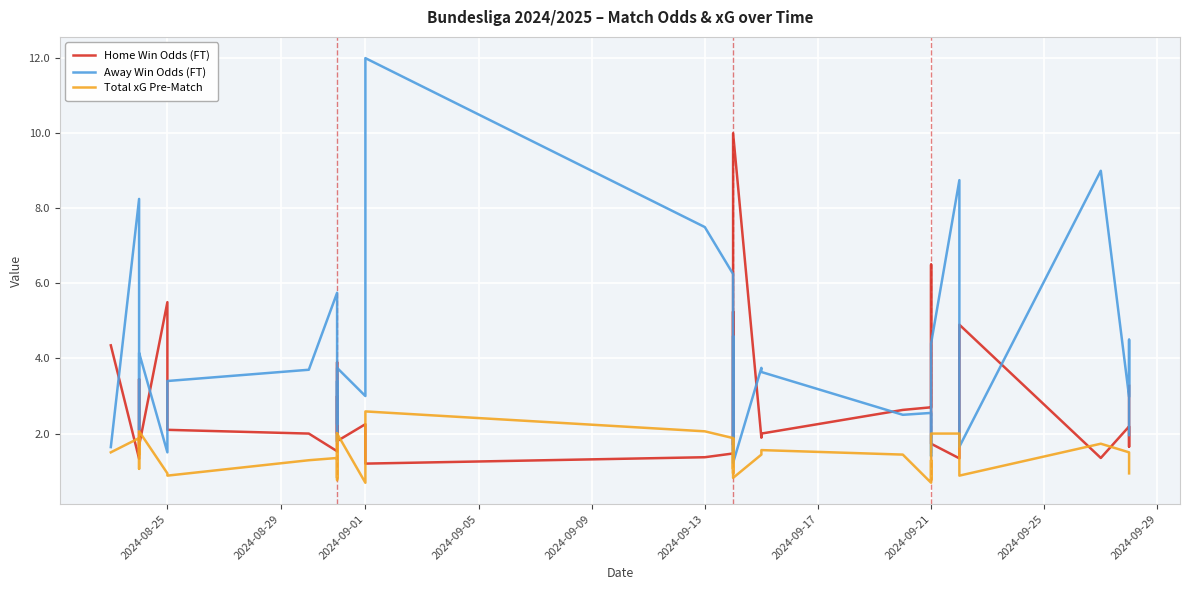

What is the value of the Home Win Odds (FT) point at the 9th from the left?

2.1